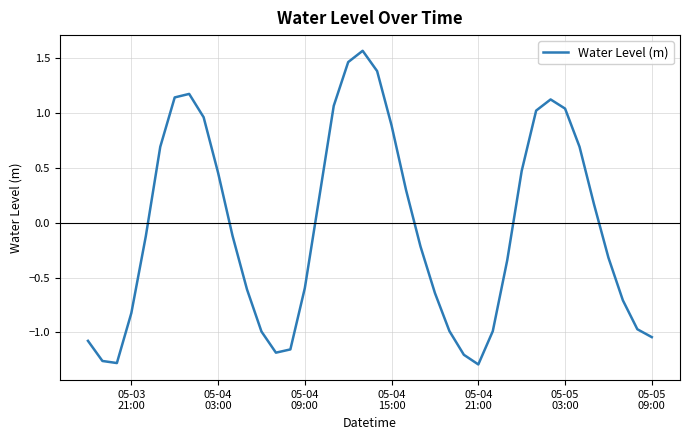

What is the average value?

-0.1